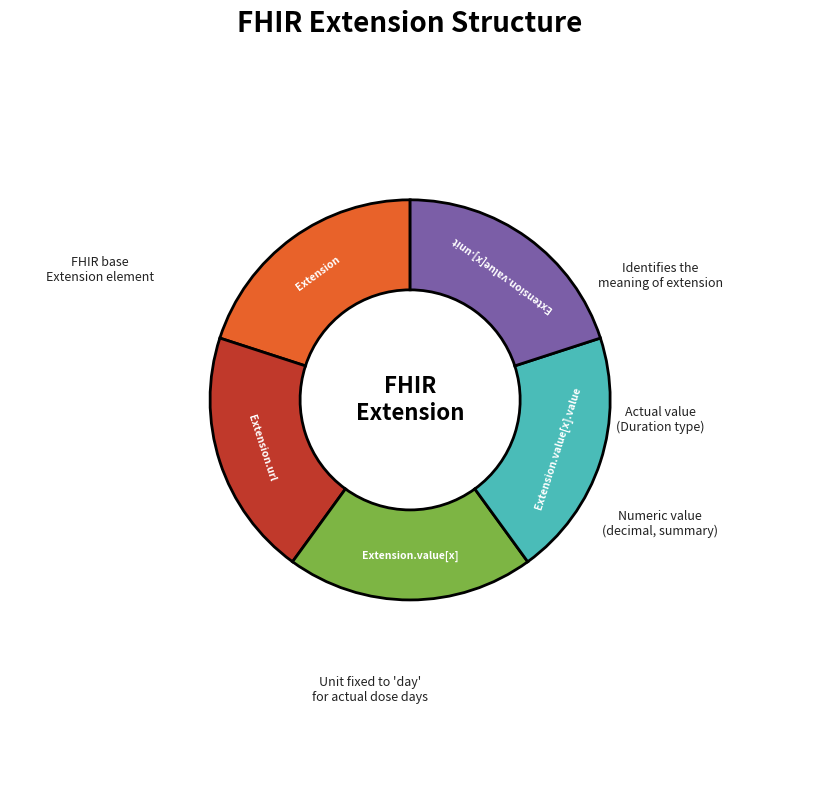

Do Extension.value[x] and Extension.value[x].unit together represent more than half of the pie?

No